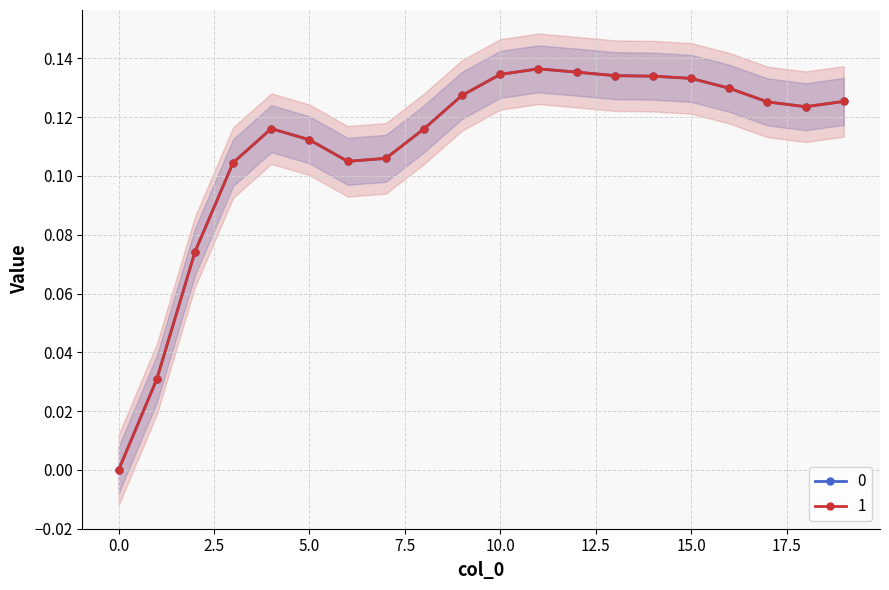

At which category does 1 reach its first local valley?

6